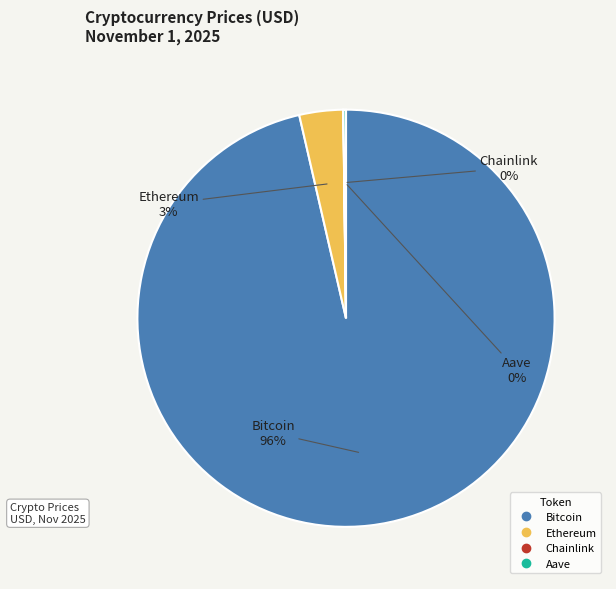

True or false: Ethereum accounts for 15% of the total.

False